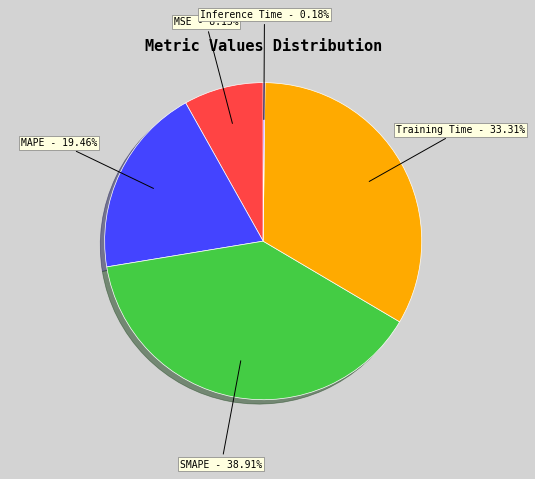

True or false: MSE accounts for 8% of the total.

True